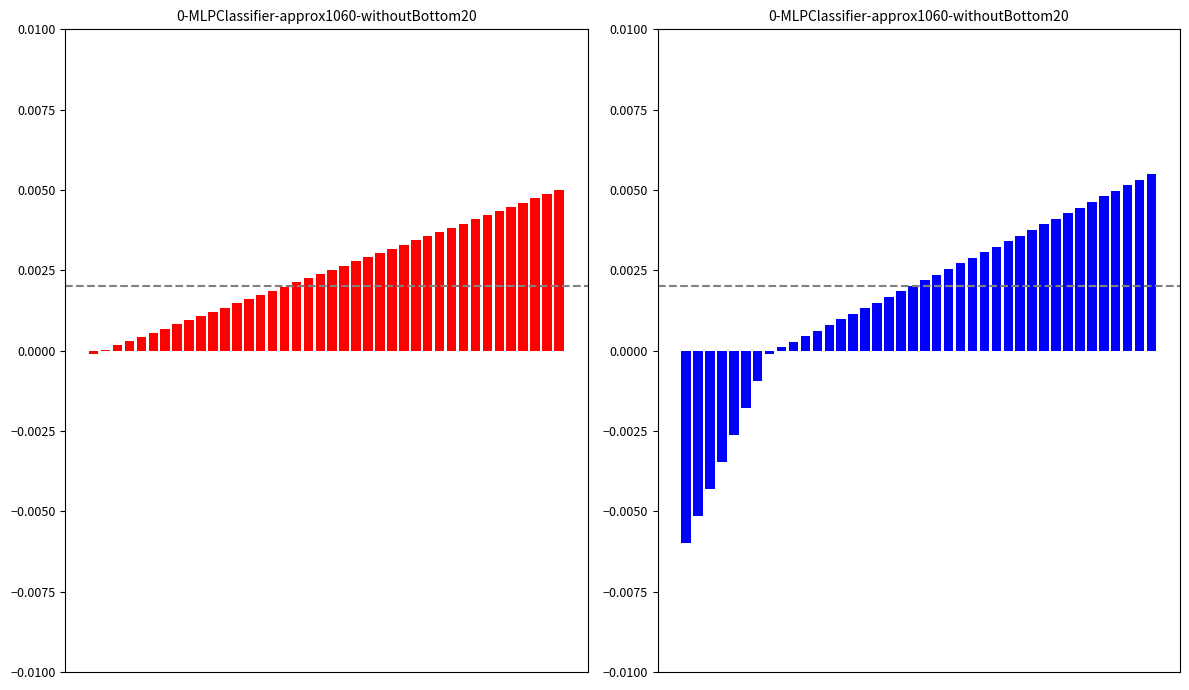

How many data points does each series have?

40